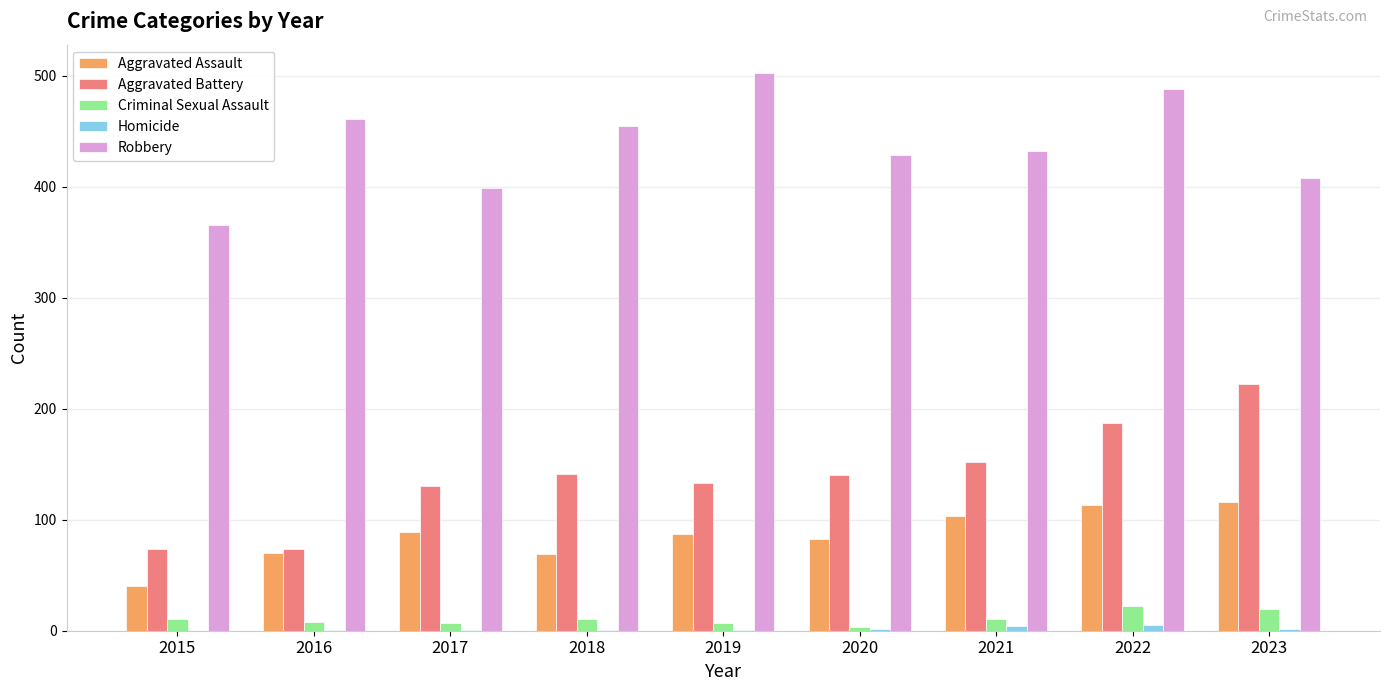

Where does the Robbery series first go above 432?

2016